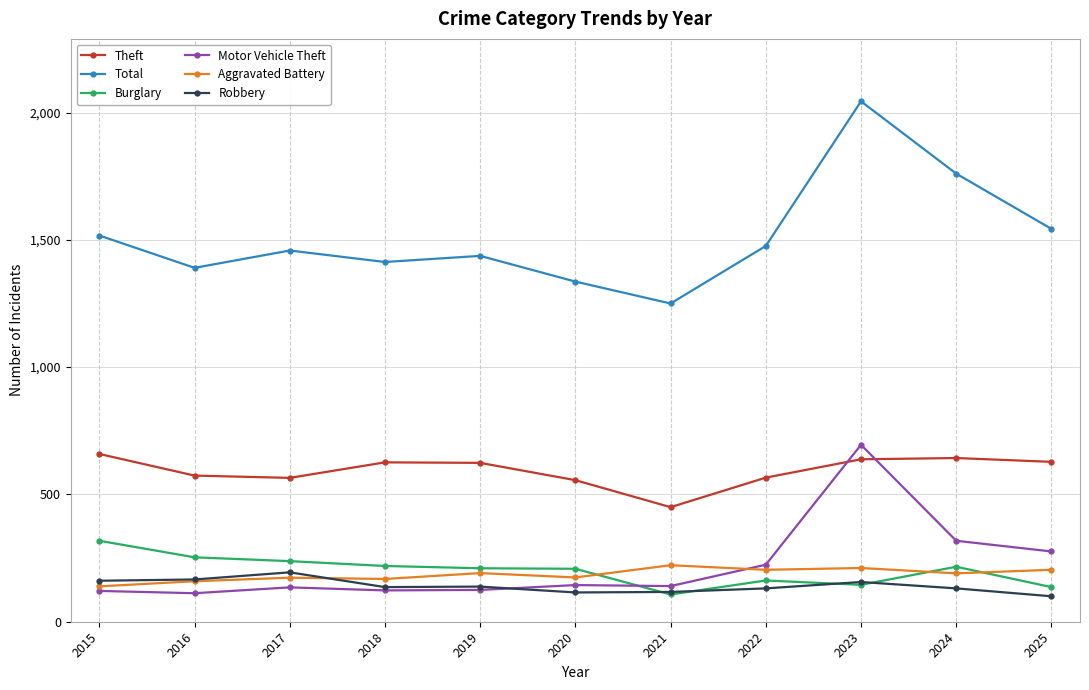

Which series has the largest total across all categories?

Total